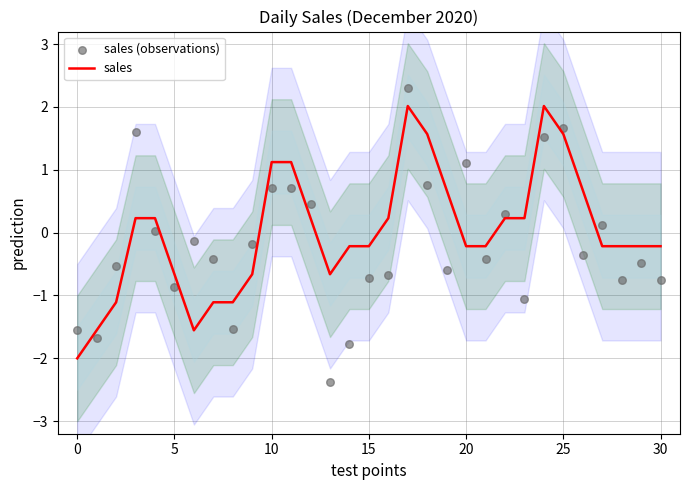

What is the lowest value of the sales series?

-2.0